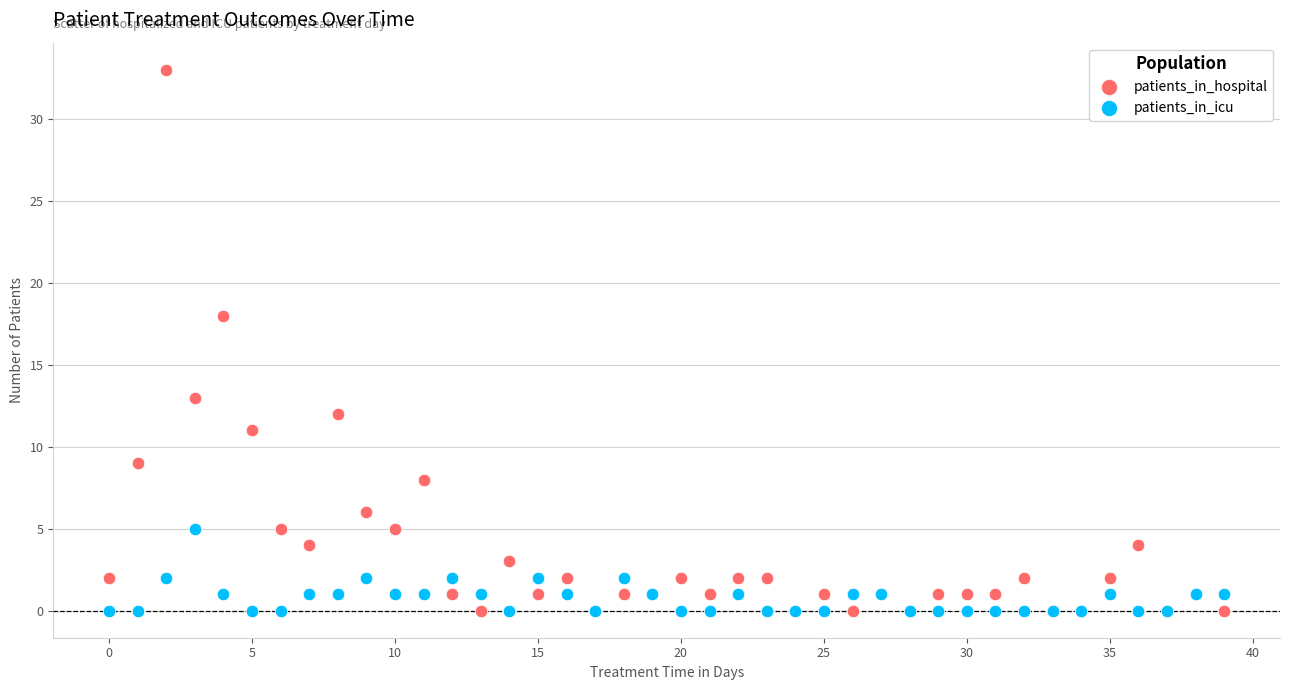

Which series reaches the maximum Y coordinate?

patients_in_hospital